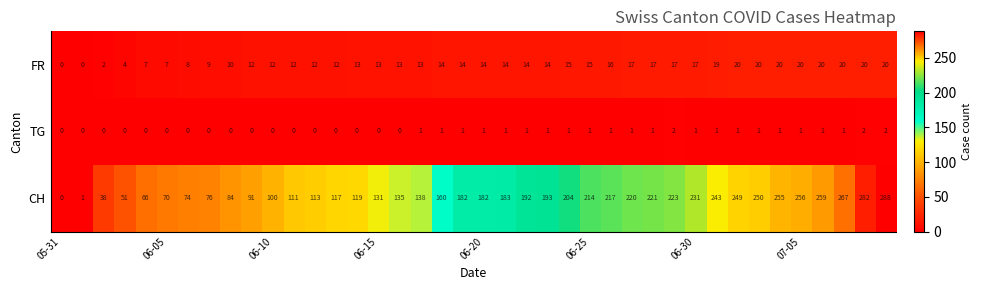

Which series has the widest spread of values?

CH